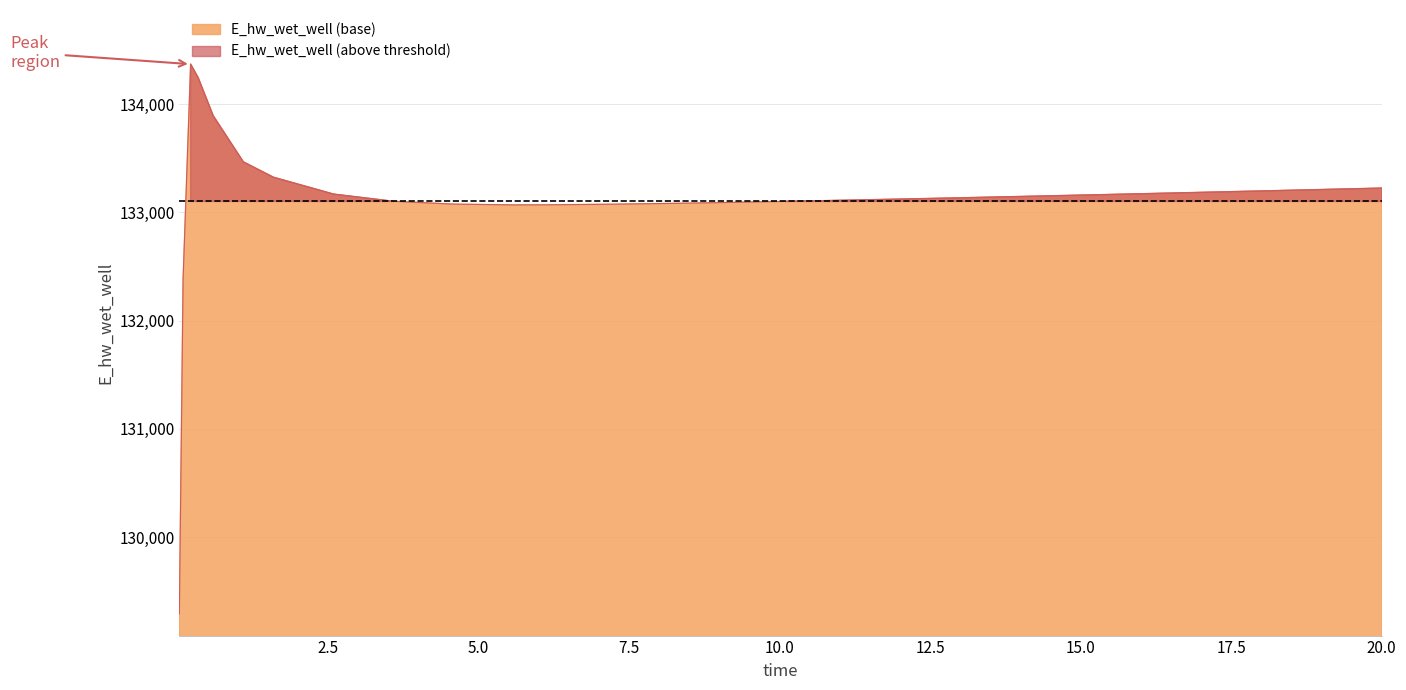

Reading left to right, extract all data points from this chart.

0.03125=129291.9	0.09375=132387.8	0.21875=134367.8	0.34375=134243.2	0.59375=133891.5	1.09375=133465.8	1.59375=133323.7	2.59375=133167.9	3.59375=133101.0	4.59375=133075.3	5.59375=133068.2	6.09375=133068.9	7.09375=133073.7	8.09375=133081.1	9.09375=133090.3	10.09375=133100.5	11.09375=133111.4	12.09375=133122.9	13.09375=133134.9	14.09375=133147.1	15.09375=133159.6	15.59375=133166.0	16.59375=133178.8	17.59375=133191.7	18.59375=133204.8	19.59375=133218.0	20.0=133223.4